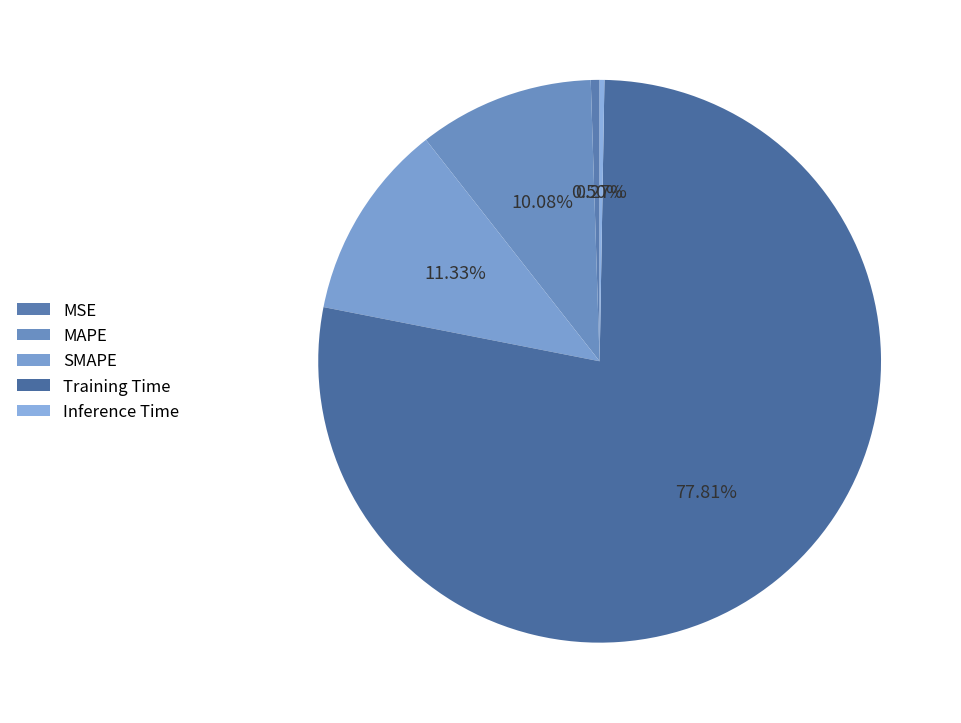

To the nearest percent, what is the difference between the MAPE and Training Time slice percentages?

68%